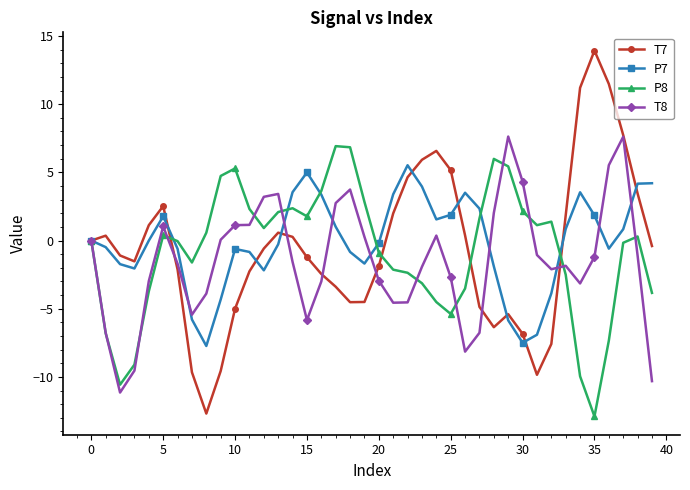

After their last crossing, which series has the higher values: T7 or T8?

T7